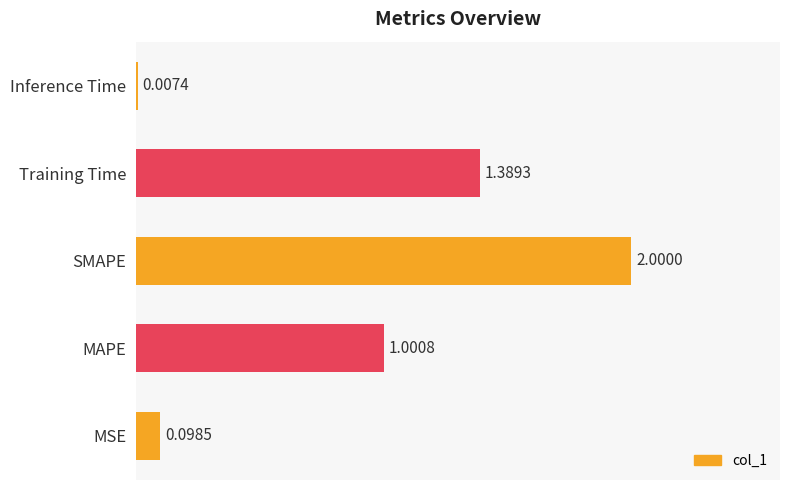

Does the chart contain stacked bars?

No